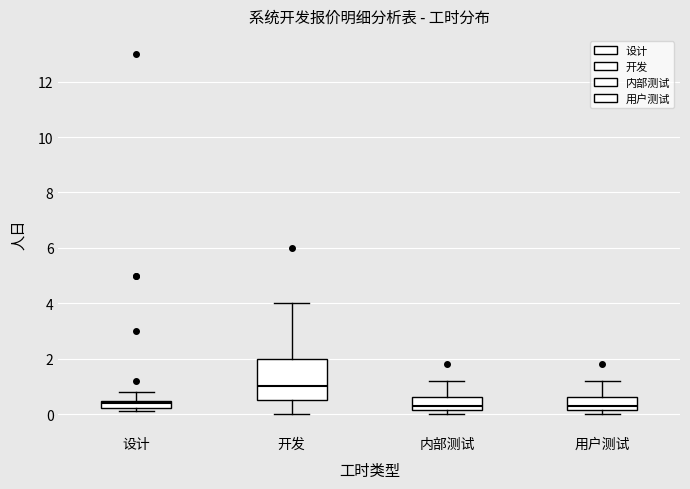

Which box is the tallest, from its lower edge to its upper edge?

开发